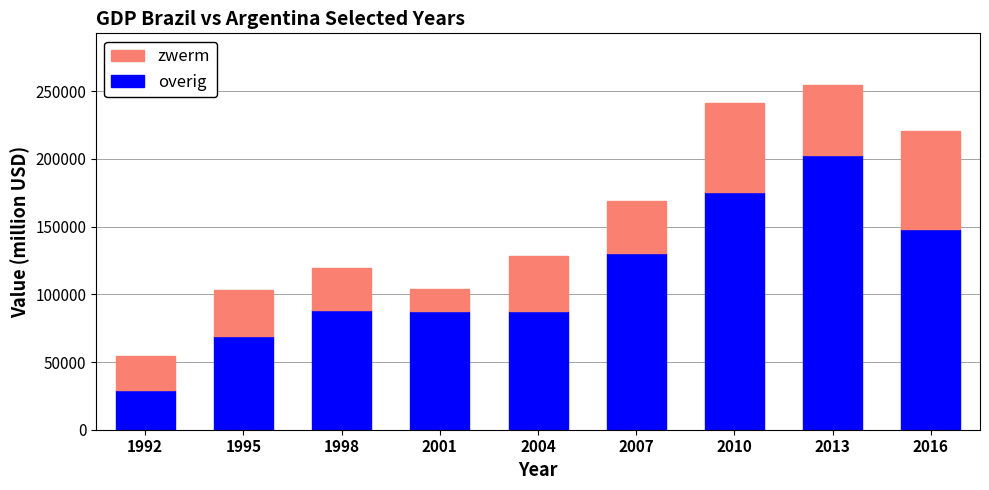

What is the minimum value for overig?

29346.7